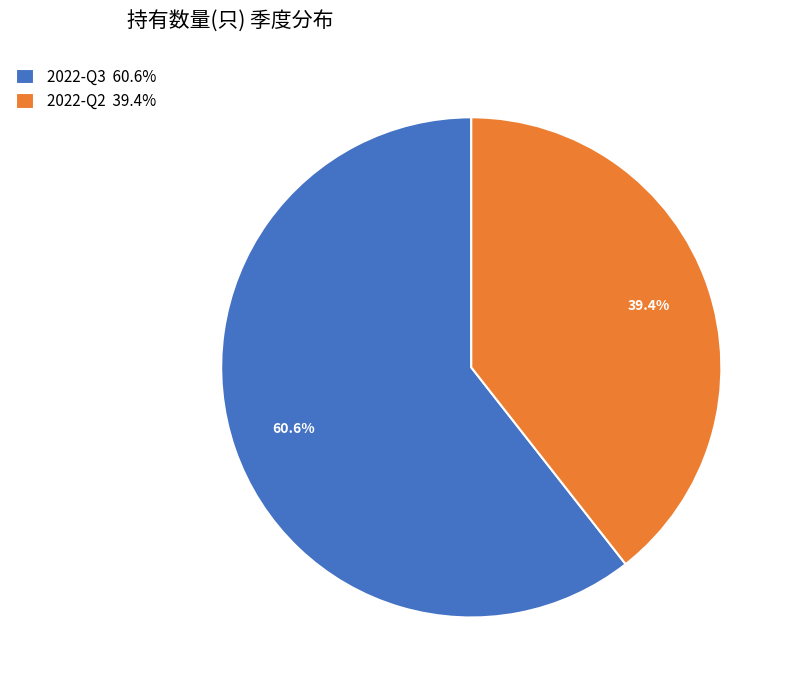

How much of the chart is everything except 2022-Q2?

60.6%